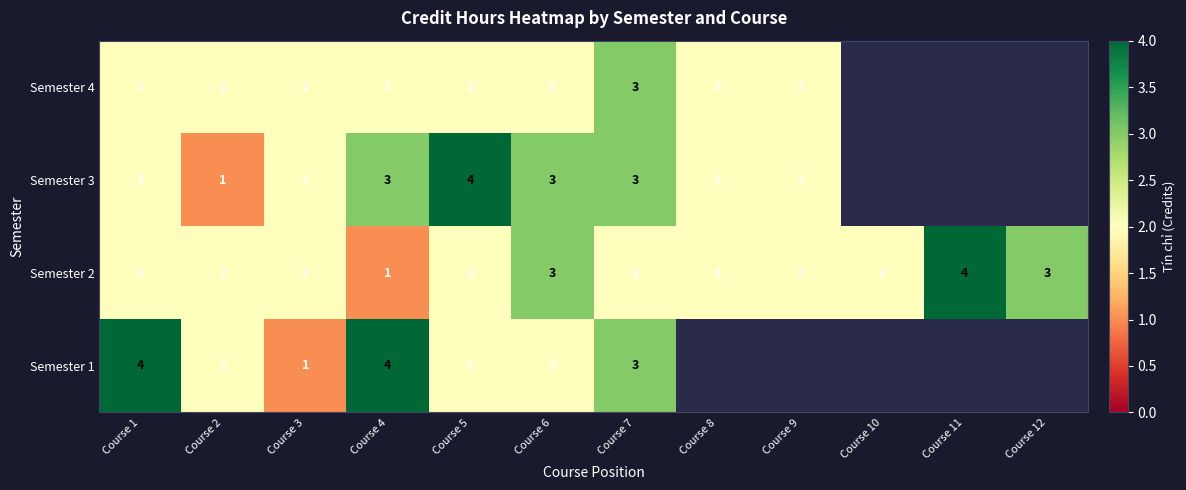

At which category is the sum across all series the highest?

Course 7